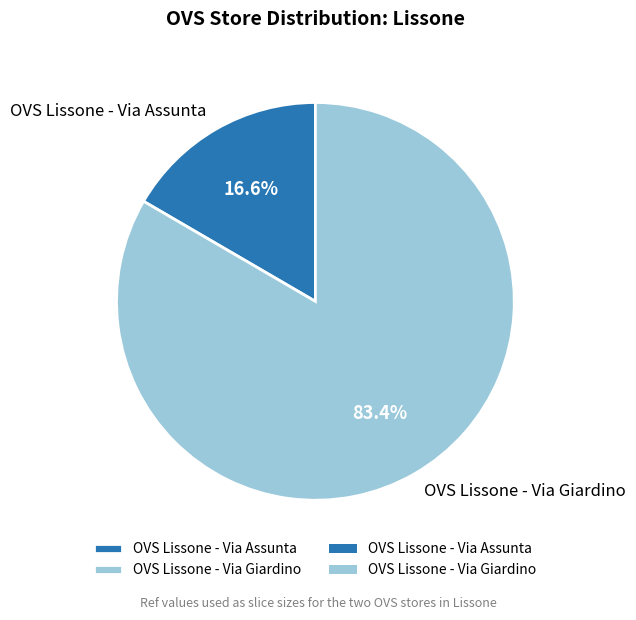

To the nearest percent, what percentage of the pie is OVS Lissone - Via Assunta?

17%